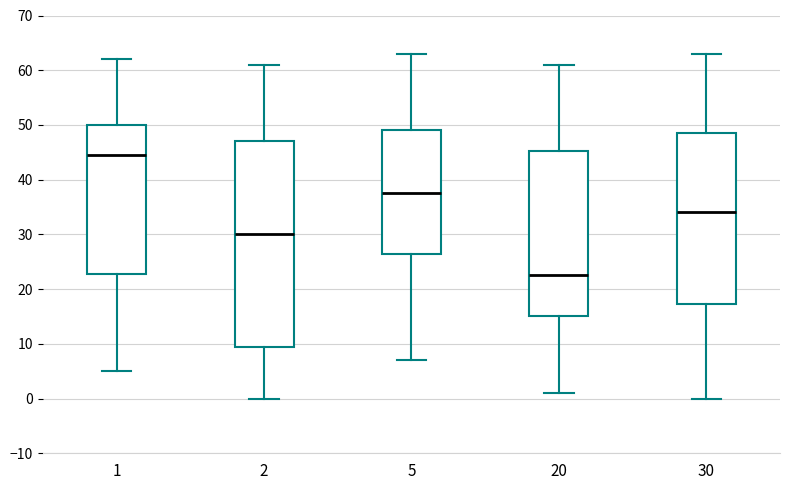

Comparing the boxes themselves (not the whiskers), which one is the tallest?

2